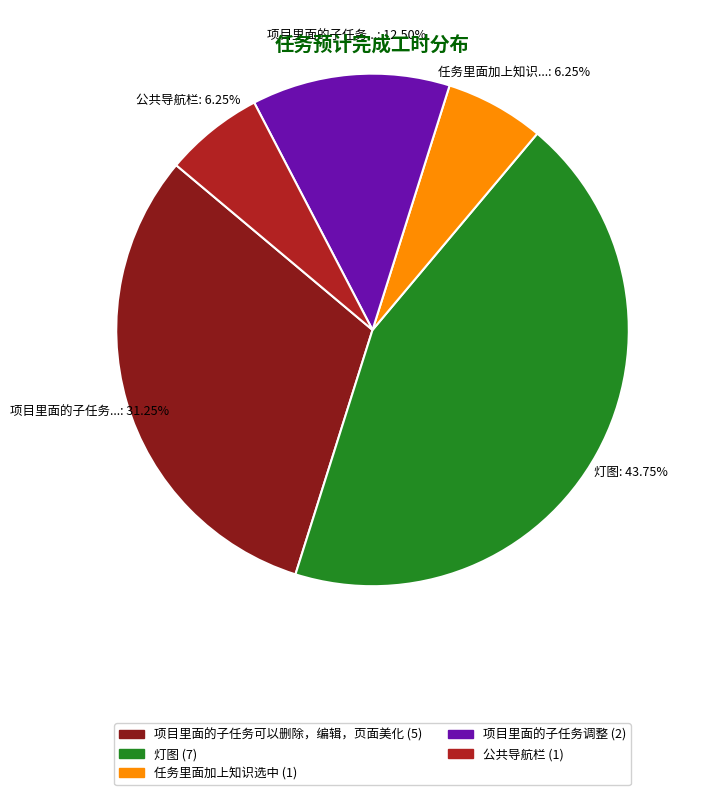

What is the ratio of the value at 任务里面加上知识选中 to the value at 项目里面的子任务调整?

0.5